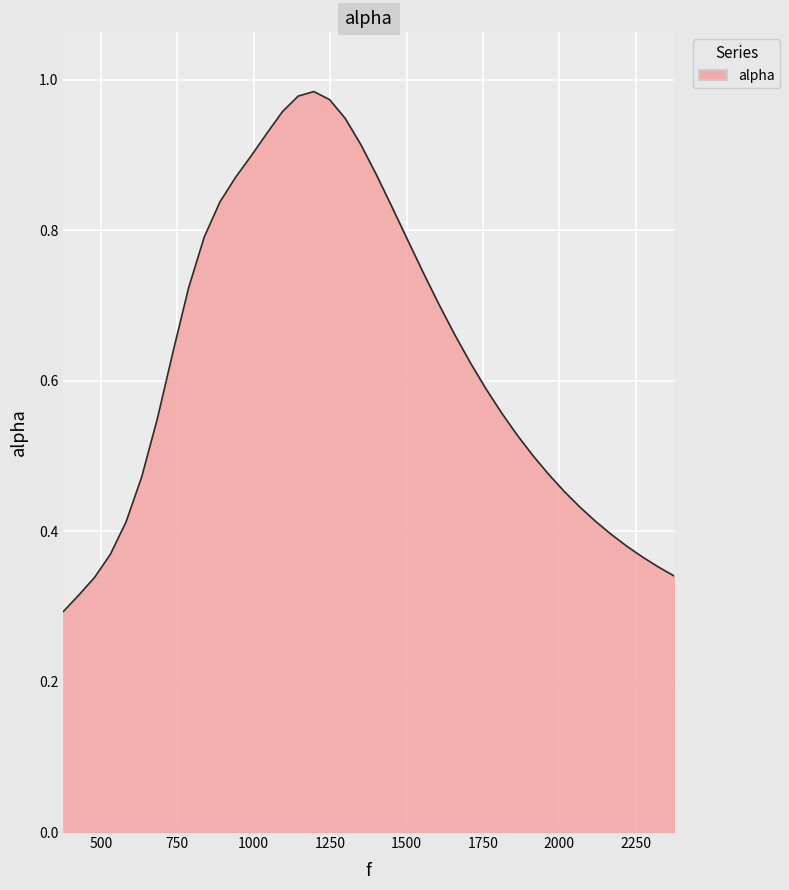

How many lines are shown in the chart?

1